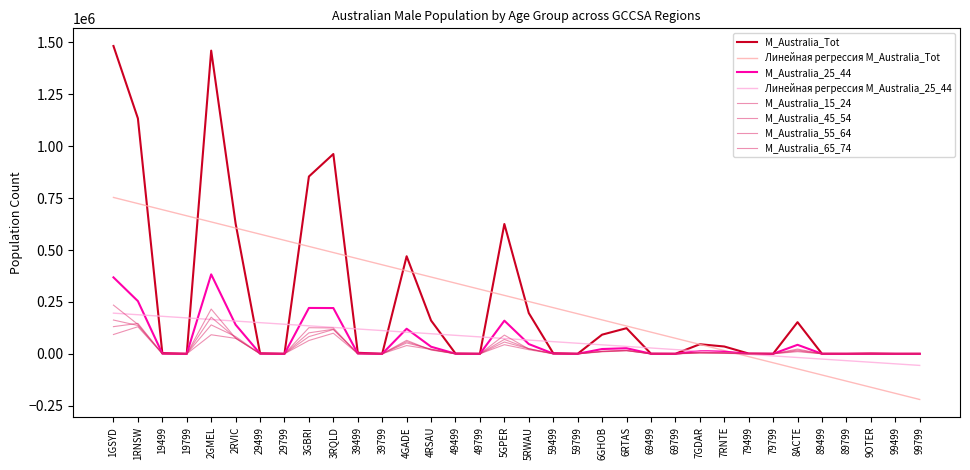

Reading left to right, what are all the values shown in this chart?

M_Australia_Tot: 1482743	1134051	3314	0	1460481	627308	2348	7	854070	962408	4859	27	469853	160289	1248	0	625249	196061	2708	131	92113	123305	551	9	45999	35160	1102	45	152375	201	0	1356	10	0
M_Australia_25_44: 368175	253794	1034	0	382608	140130	806	0	220826	220351	1358	16	120665	34032	413	0	159513	46863	991	80	22944	26821	188	4	13291	10296	317	25	43253	79	0	262	4	0
M_Australia_15_24: 234494	141570	367	0	215494	75345	312	0	125676	124384	447	4	64837	17985	129	0	90106	23066	278	7	12005	14843	90	0	6215	5798	69	6	22835	47	0	128	0	0
M_Australia_45_54: 162647	136406	507	0	176273	76879	389	0	100882	118326	627	7	58619	20036	206	0	69453	24795	484	28	11483	15630	103	4	5898	4012	188	7	18172	27	0	161	0	0
M_Australia_55_64: 130797	146492	518	0	139159	82966	274	0	82775	116860	826	0	52174	22761	194	0	56653	24202	358	10	11280	17477	61	0	4681	3186	181	5	13834	19	0	216	3	0
M_Australia_65_74: 92891	130230	413	0	91696	74245	199	0	64049	99188	806	3	39693	21141	124	0	43869	19584	249	3	9294	15143	40	0	2819	1751	119	0	10123	10	0	150	0	0